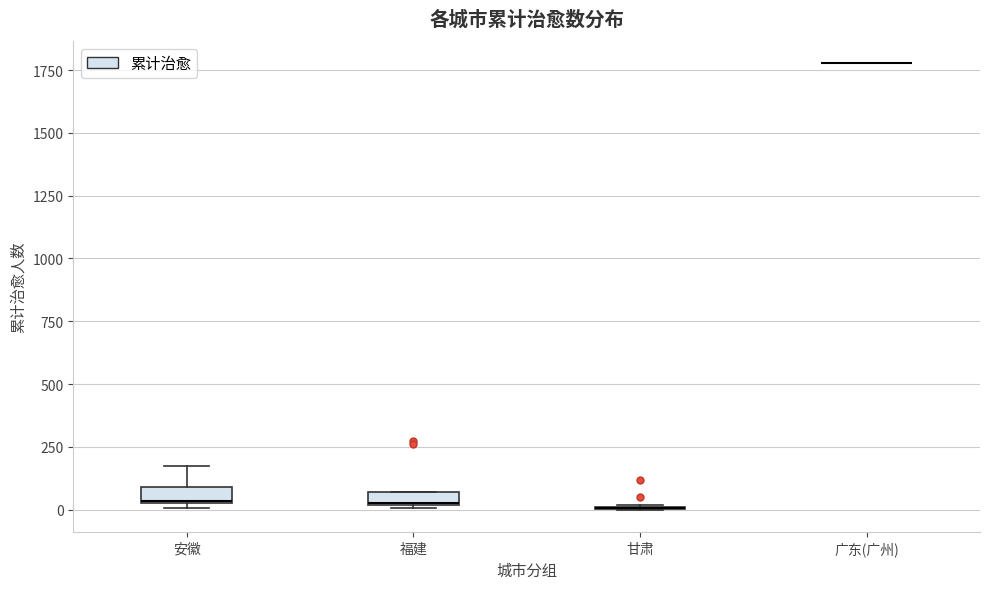

Where is the lower edge of the box for 福建 on the y-axis? The values are not printed on the chart, so give them approximately, as read against the axis.

0